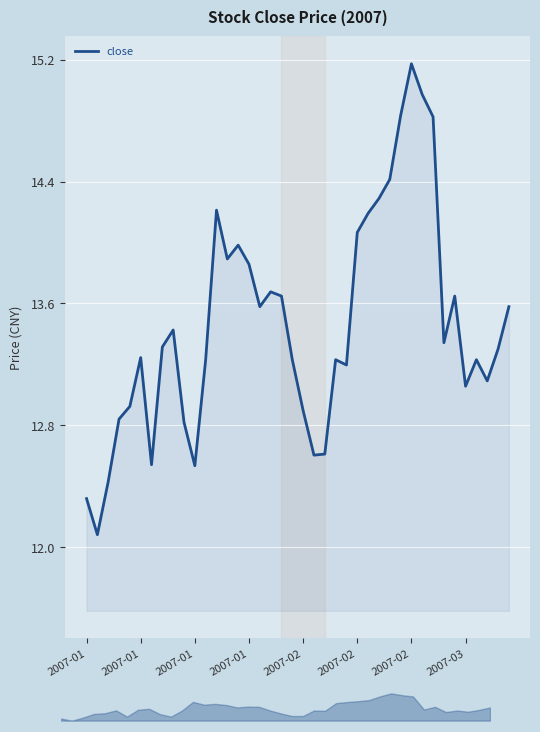

How many lines are shown in the chart?

1